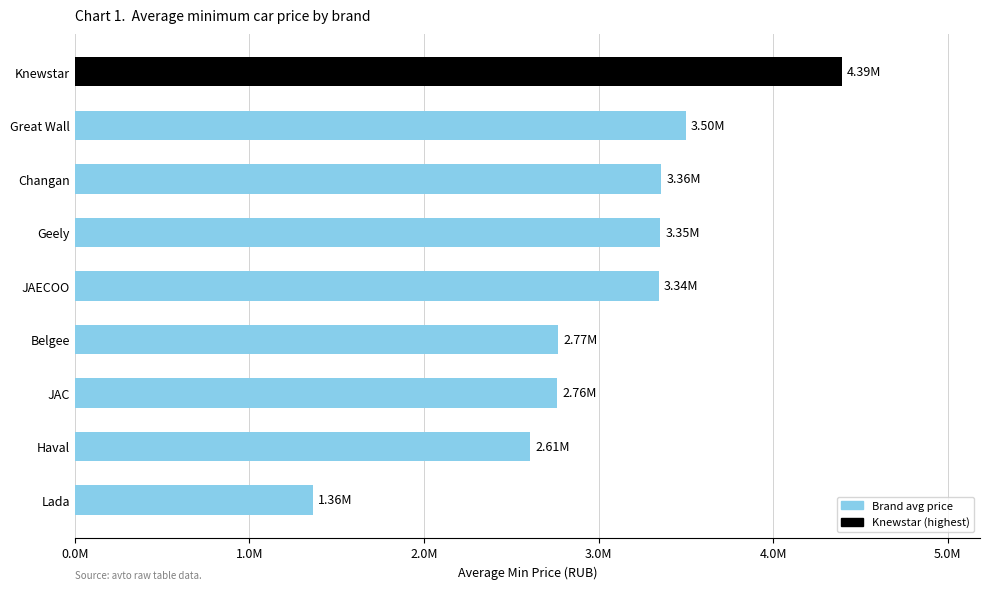

Which label corresponds to the smallest value in the chart?

Lada